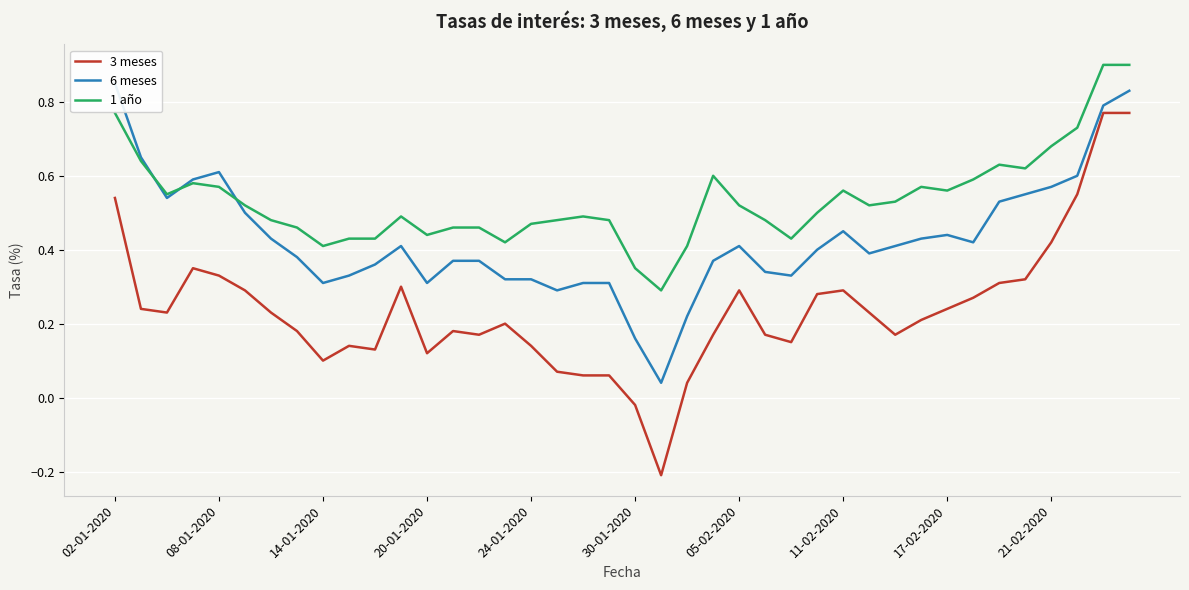

Is it true that 3 meses equals 0.1 at 17-02-2020?

False